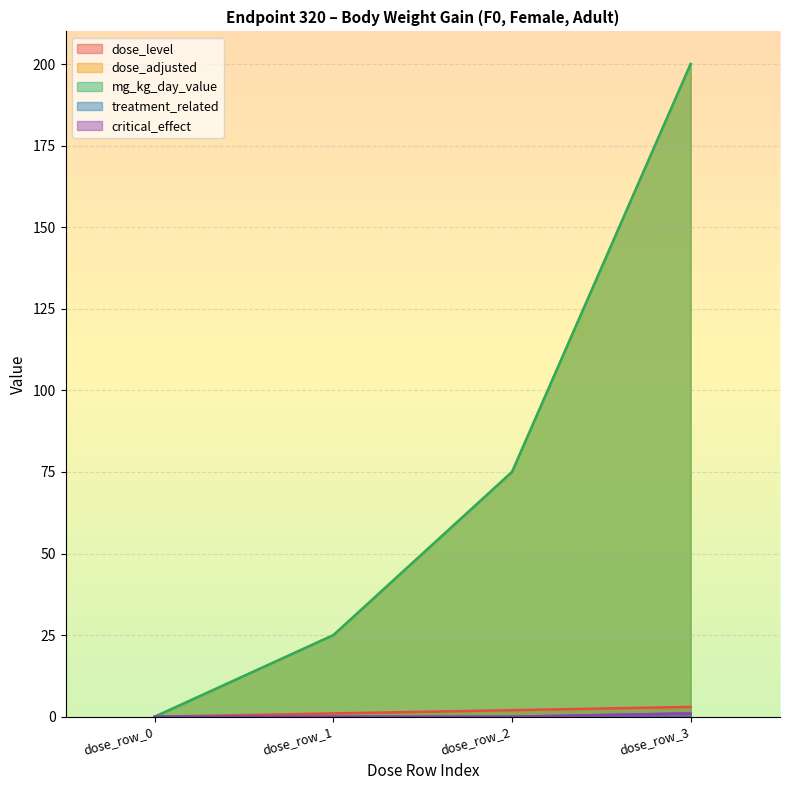

Rank the categories by mg_kg_day_value value from highest to lowest.

dose_row_3, dose_row_2, dose_row_1, dose_row_0